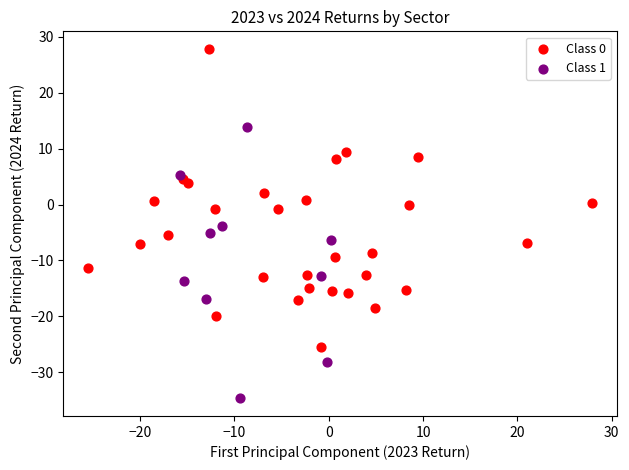

Which series reaches the maximum Y coordinate?

Class 0